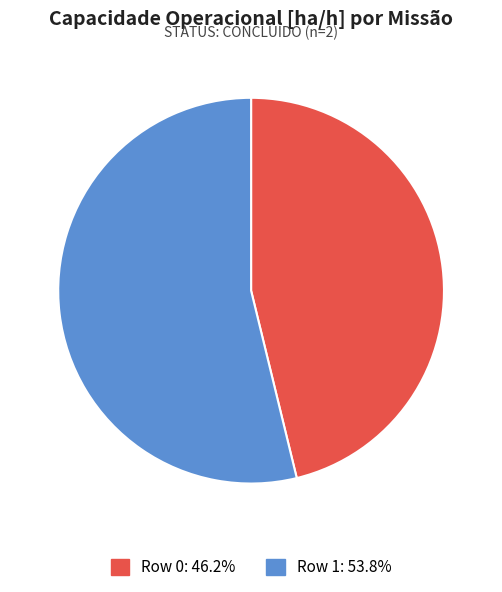

Which has a higher value, Row 1 or Row 0?

Row 1